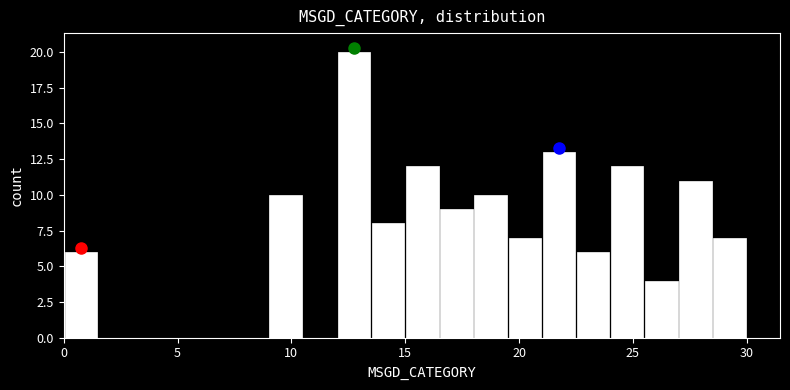

Read against the x-axis, roughly where is the centre of the tallest bar?

13.0